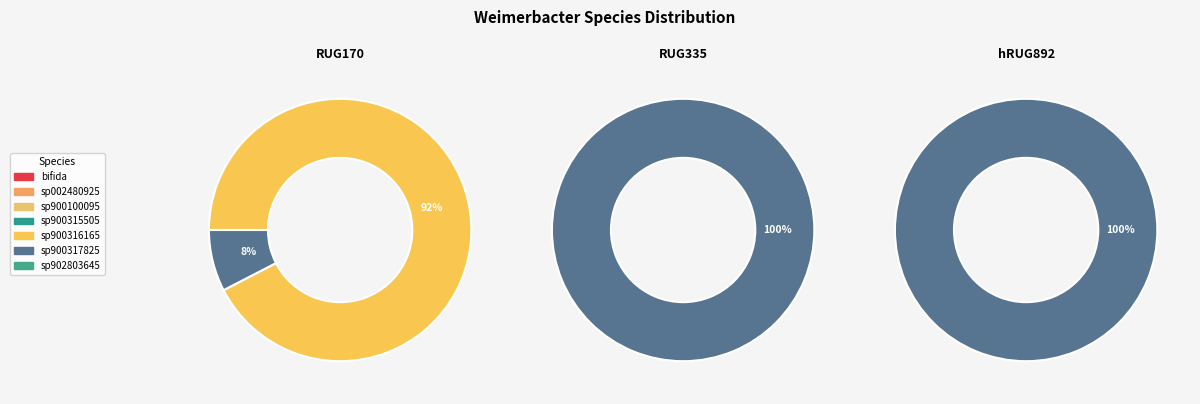

The s__Weimerbacter sp902803645 slice represents 1% of the pie. True or false?

False